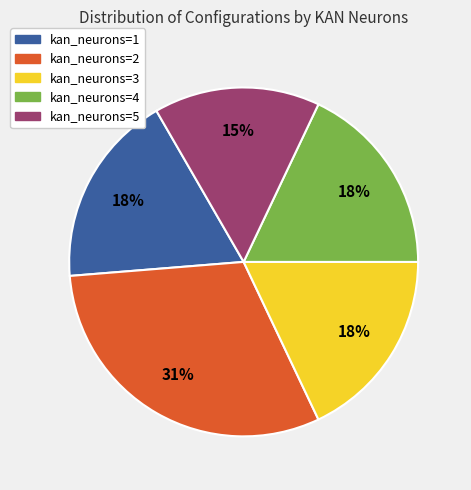

Does any single category account for the majority?

No